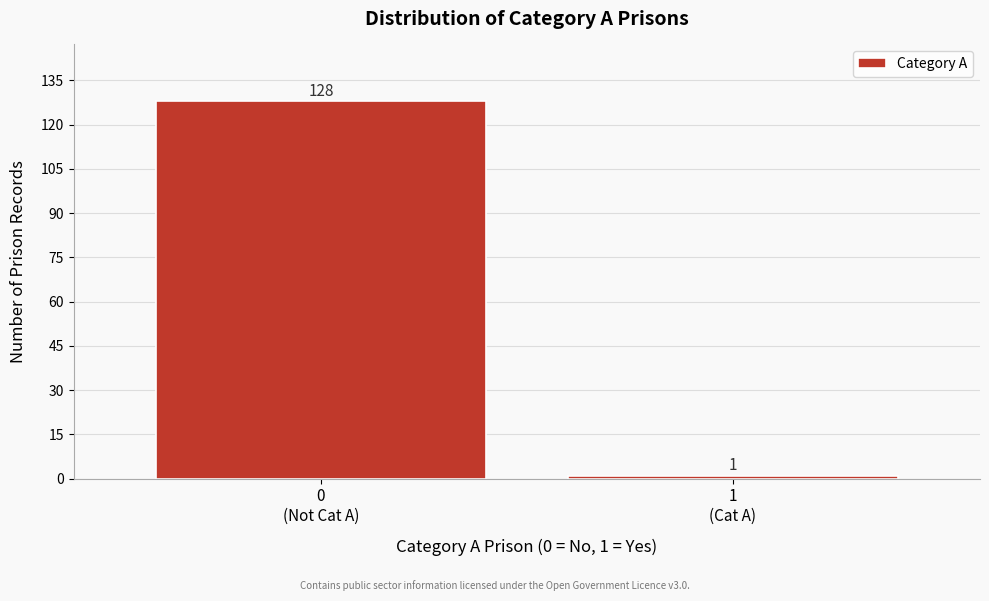

Reading right to left, what are all the values shown in this chart?

1	128